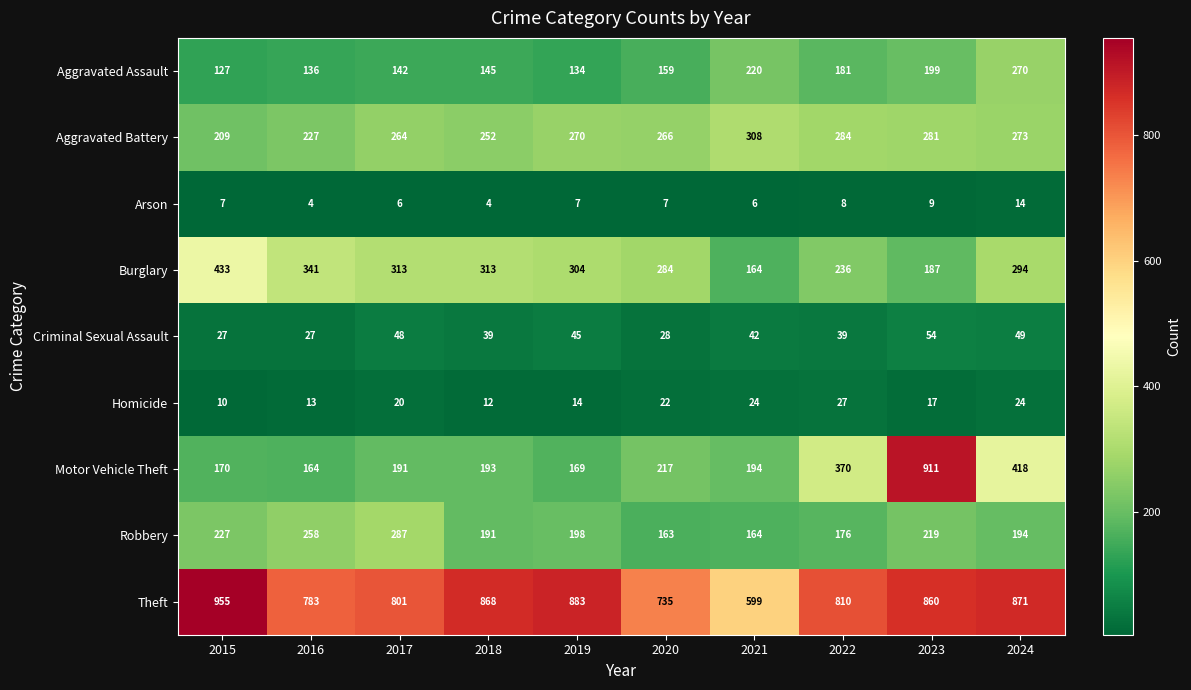

Count the number of categories in the chart.

10